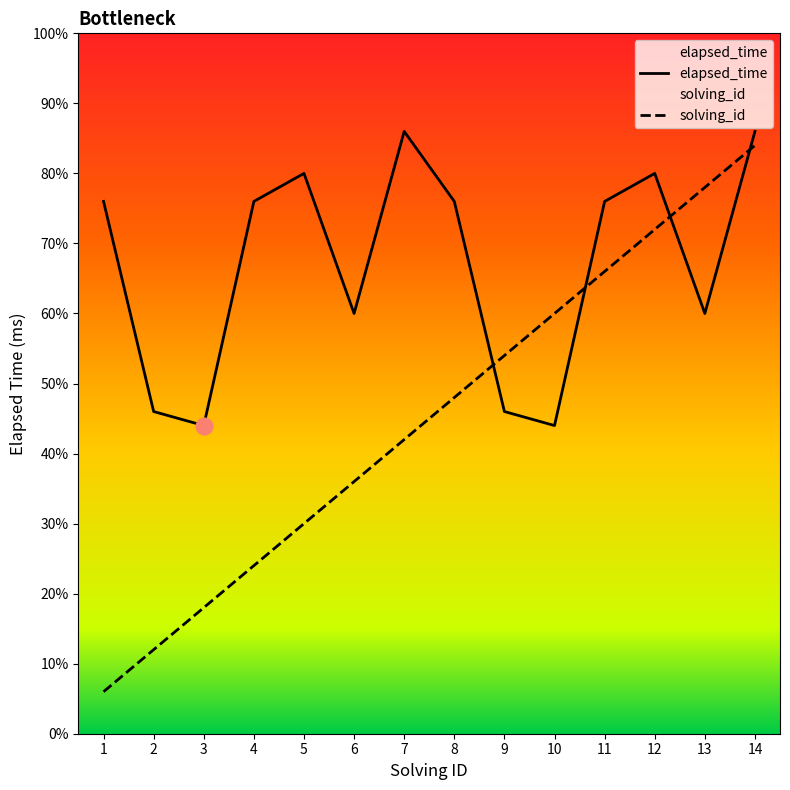

Rank the series at 2 from highest to lowest value.

elapsed_time, solving_id